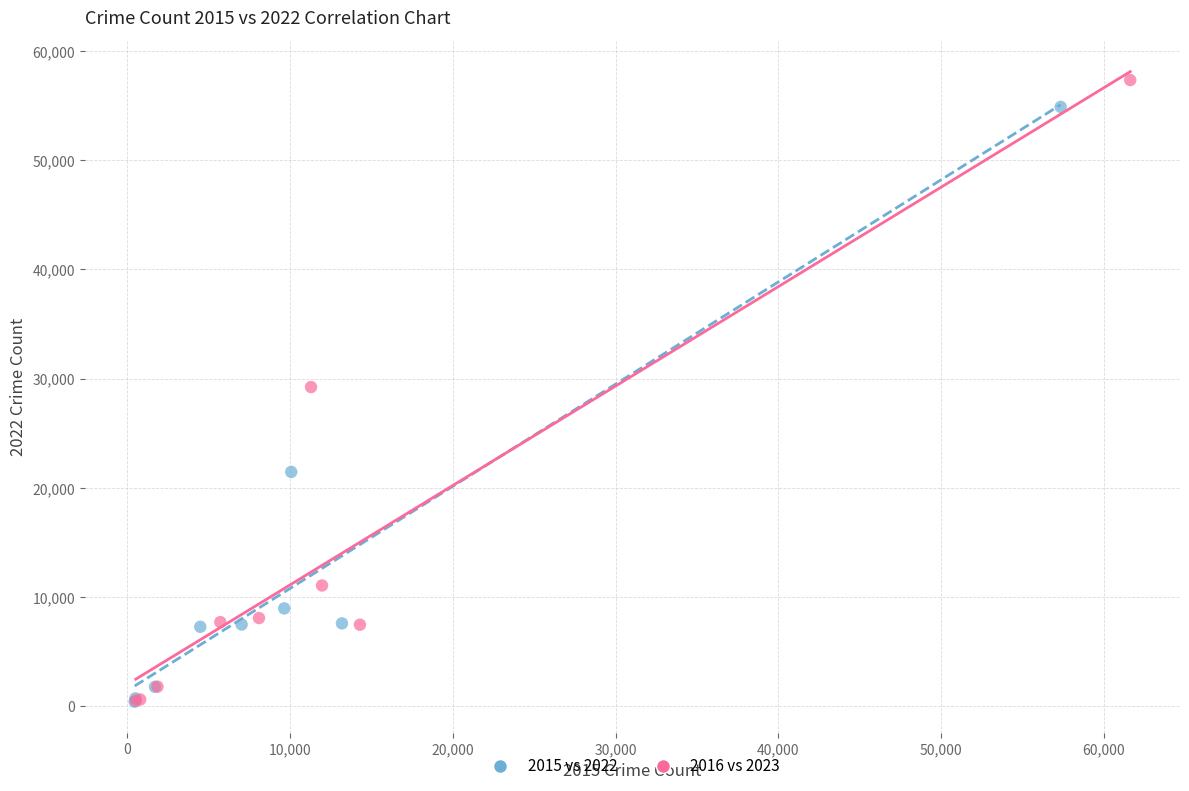

Which series has the widest spread of Y values?

2016 vs 2023